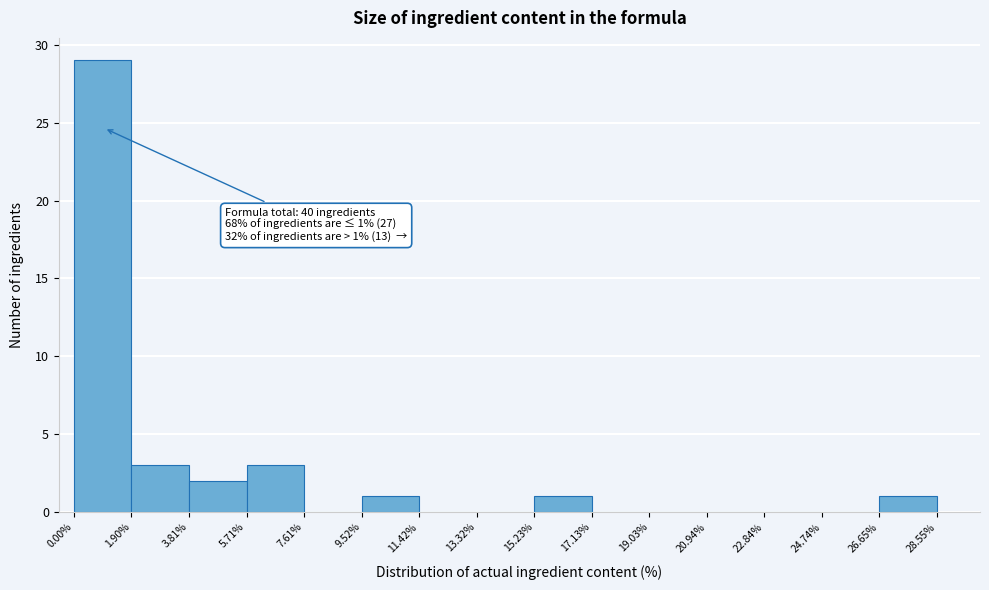

Which range on the x-axis has the tallest bar?

0.00% to 1.90%